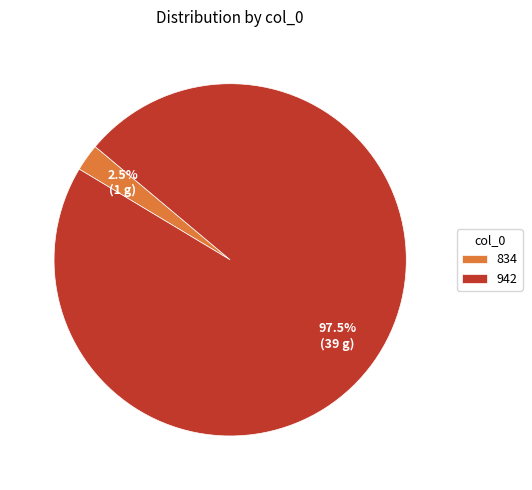

Between 834 and 942, which is larger?

942